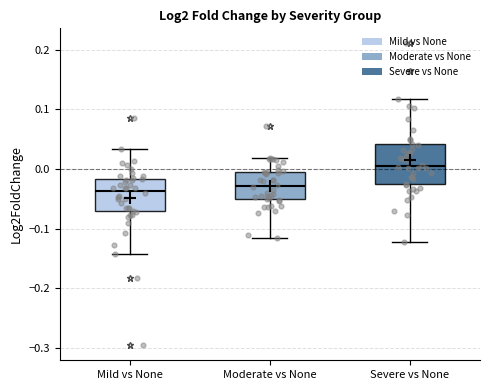

Which box's median line is the highest?

Severe vs None